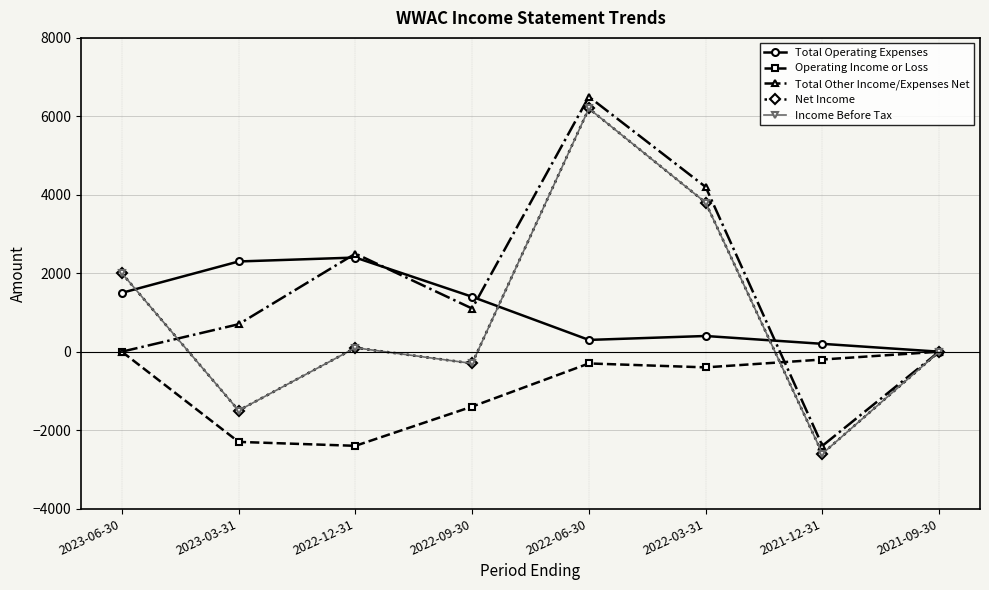

What is the value of the Total Operating Expenses point at the 7th from the left?

200